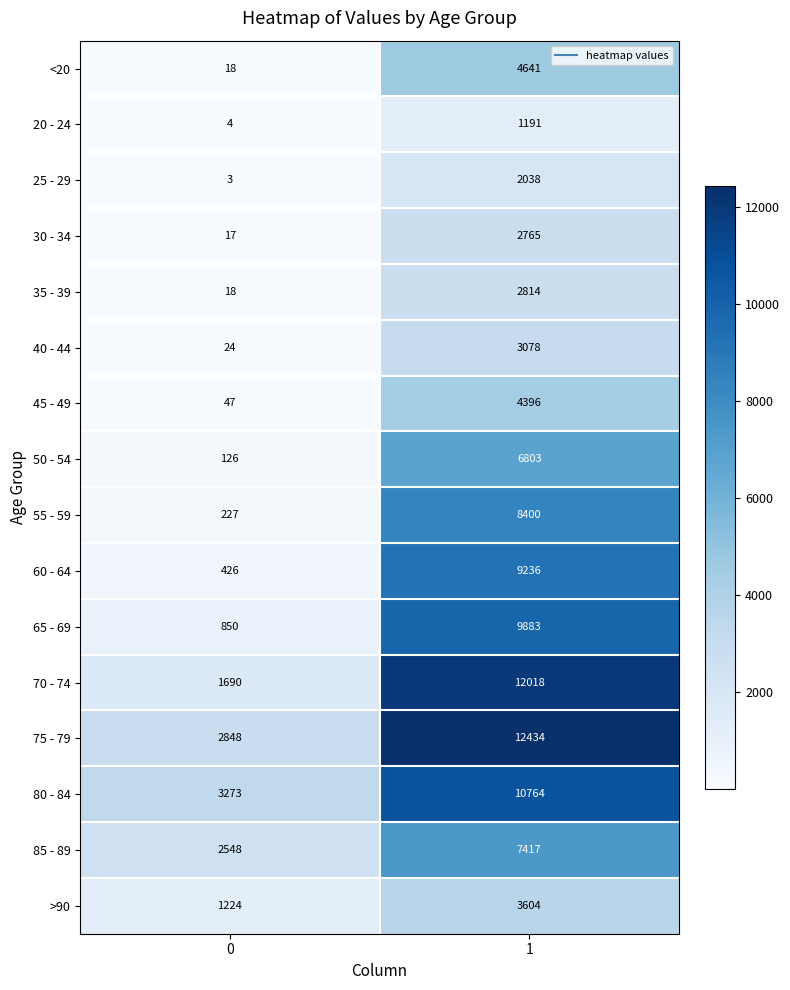

What is the difference between the >90 values at 0 and 1?

2380